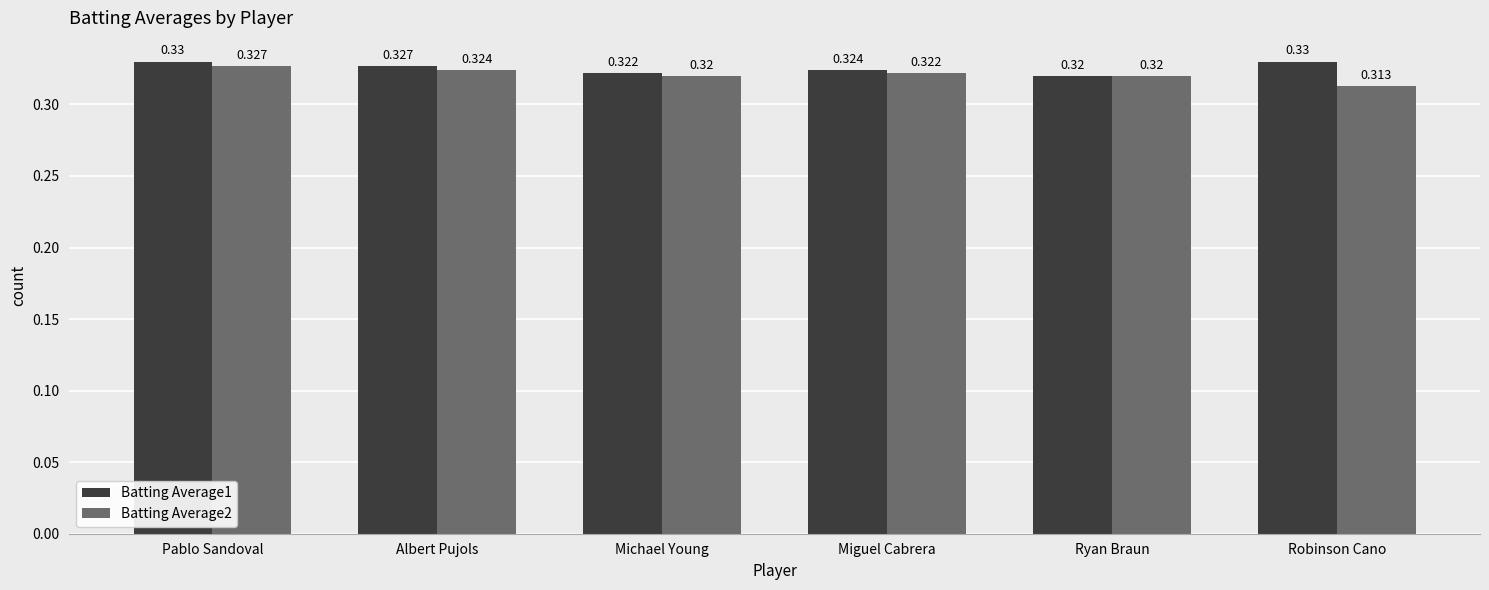

At which label does Batting Average2 reach its minimum?

Robinson Cano